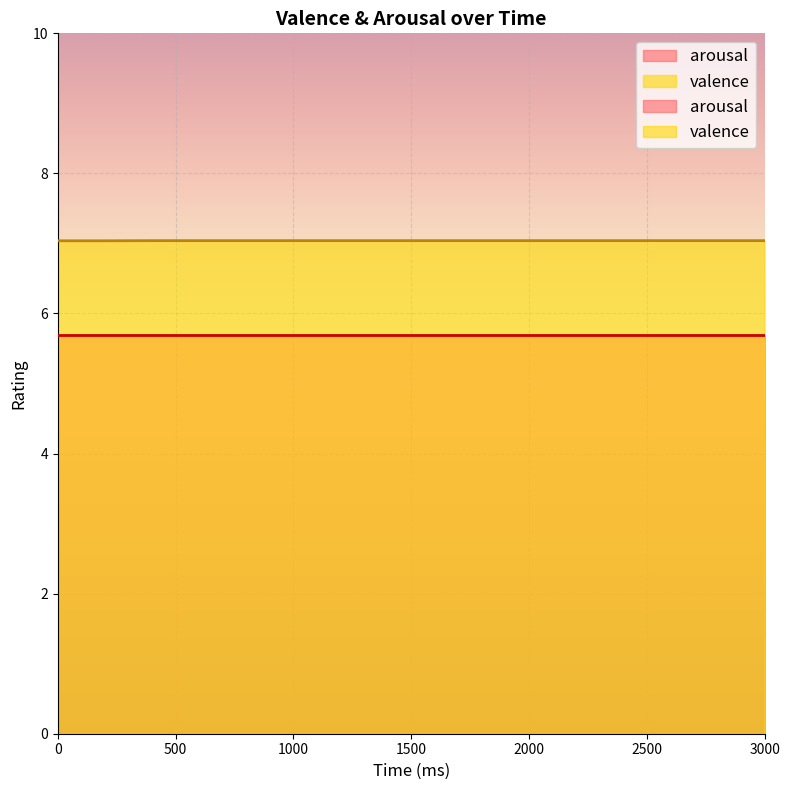

What is the sum of the values at 1000 and 2800?

14.1